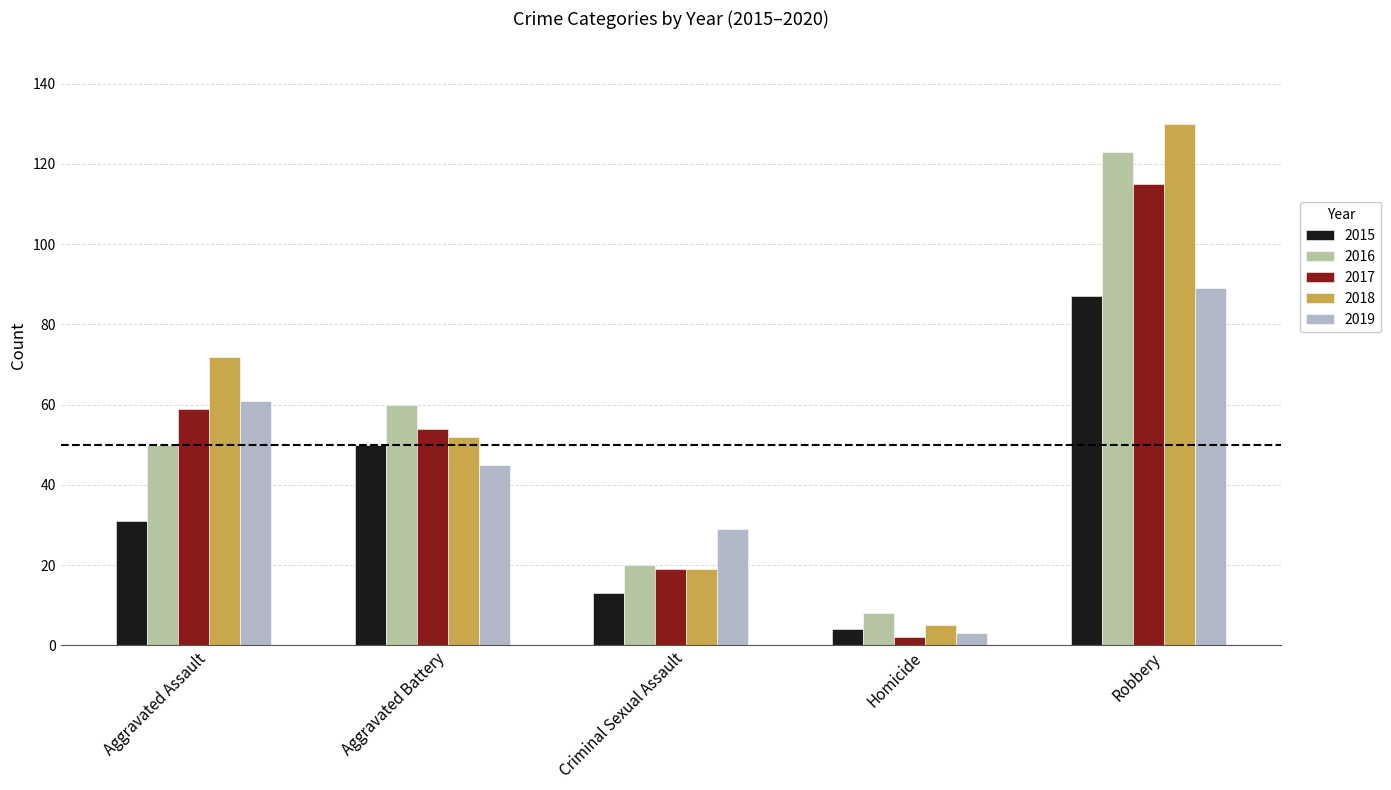

The 2017 series shows 67 at Robbery. True or false?

False